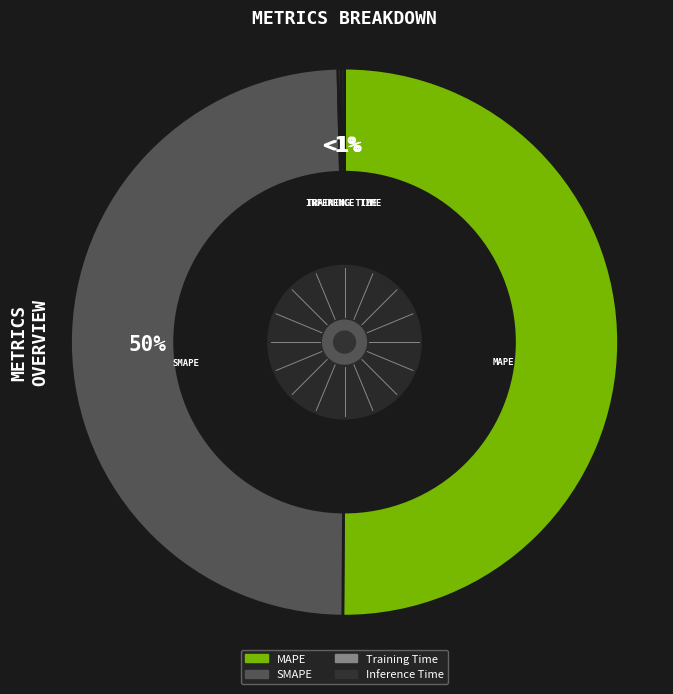

How many slices are in this pie chart?

4